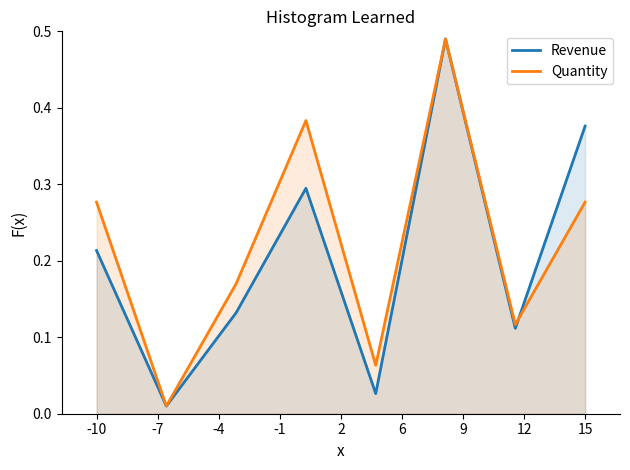

At how many categories does at least one series exceed 0?

8